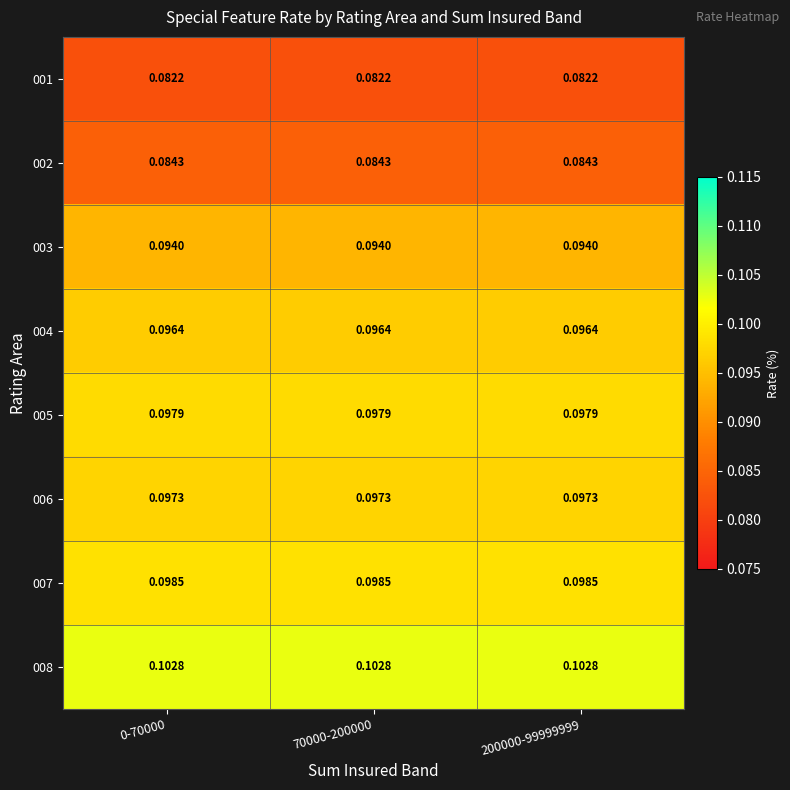

What is the total value across all series at 0-70000?

0.8